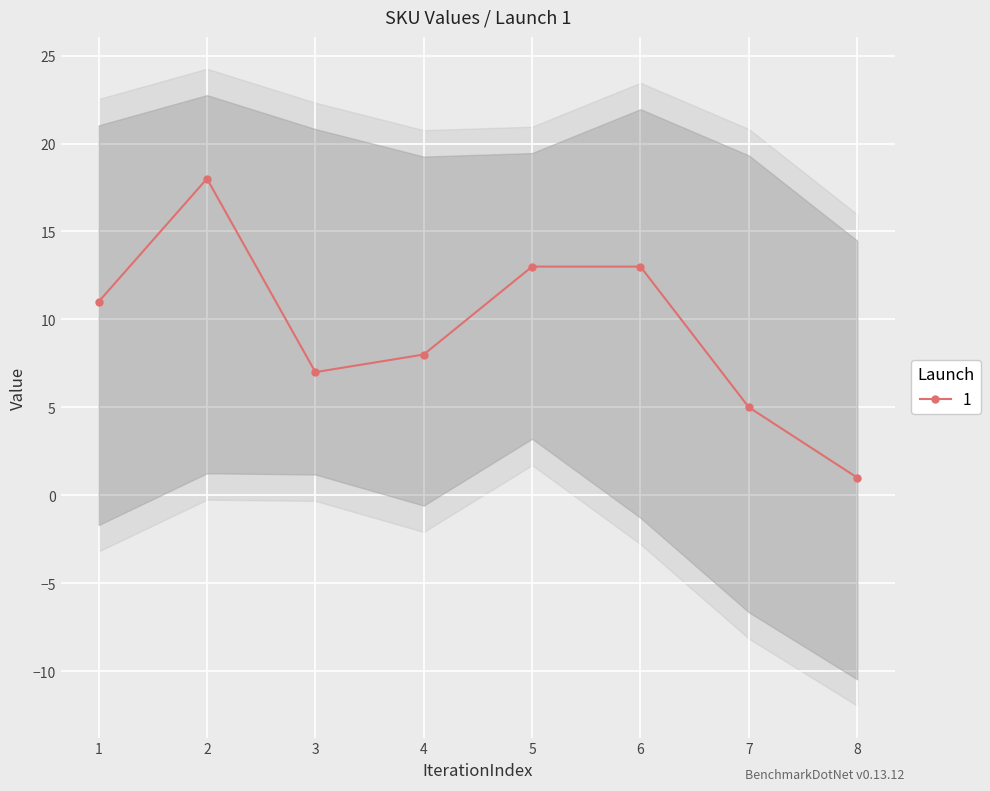

What is the difference between the second highest and minimum values?

12